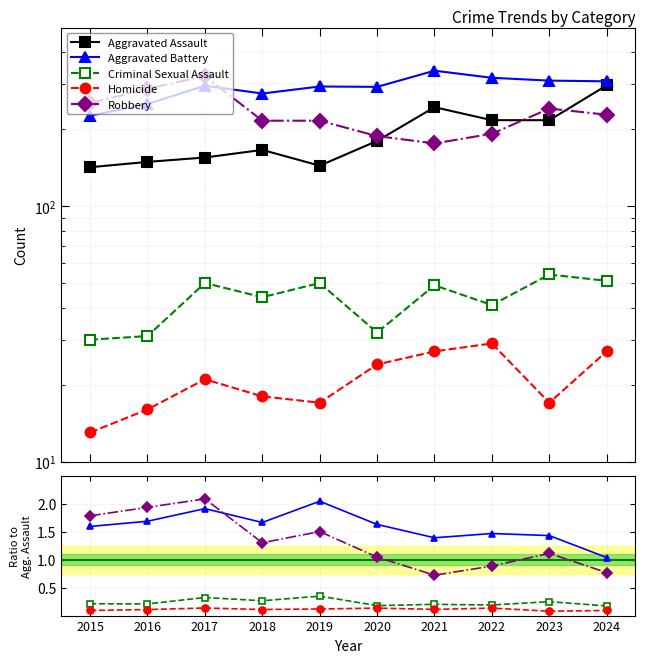

Is the value of Criminal Sexual Assault at 2023 greater than the value of Aggravated Battery at 2020?

No